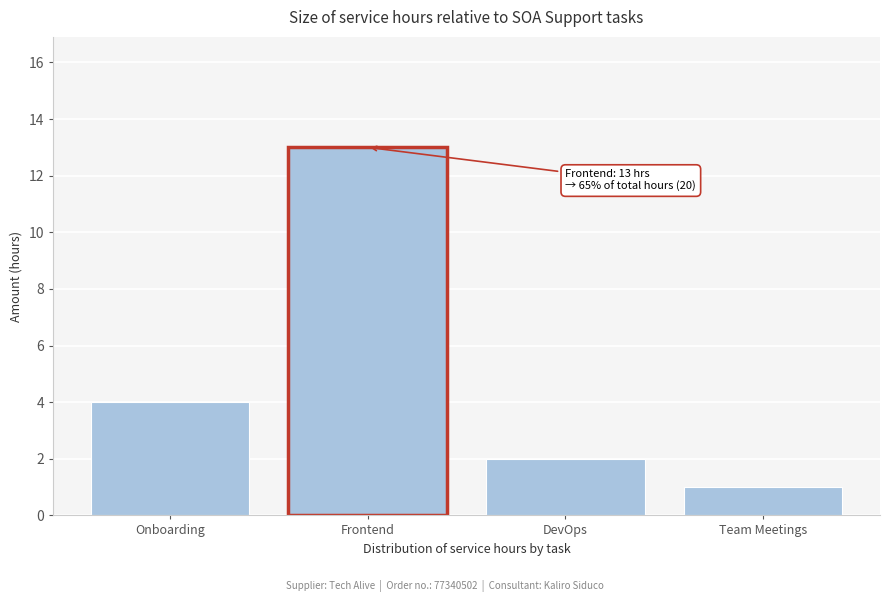

Reading left to right, list all the values displayed in this chart.

4	13	2	1